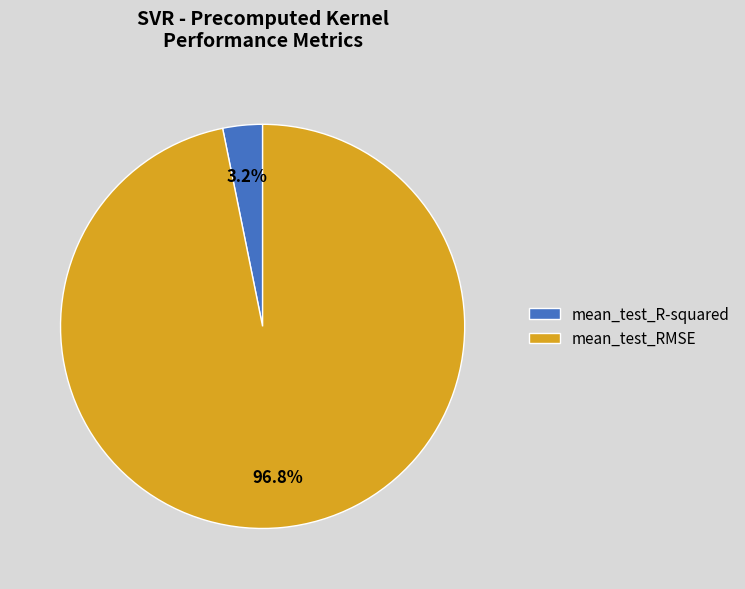

What is the smallest slice in the pie chart?

mean_test_R-squared